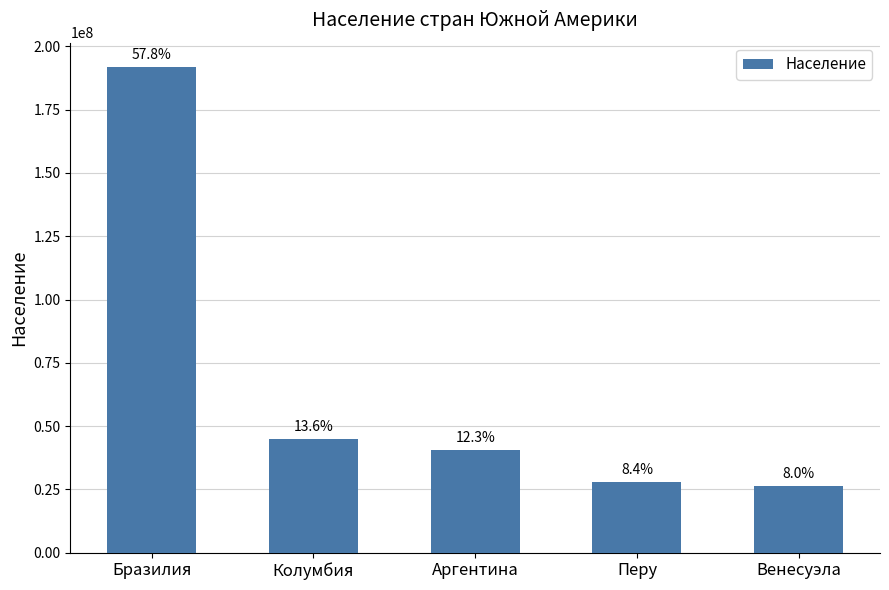

Are the bars horizontal?

No